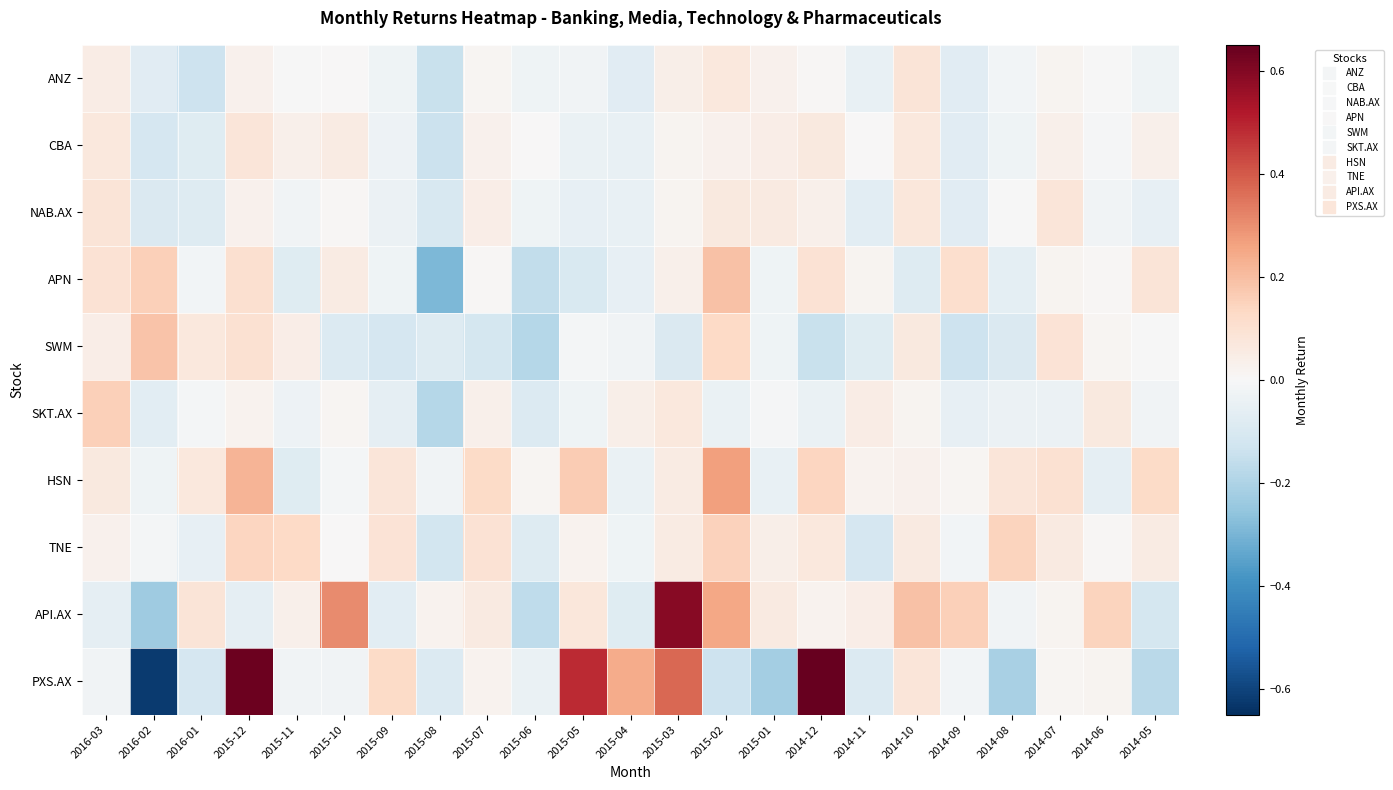

Reading right to left, what are all the values shown in this chart?

ANZ: 2014-05=-0.0	2014-06=-0.0	2014-07=0.0	2014-08=-0.0	2014-09=-0.1	2014-10=0.1	2014-11=-0.0	2014-12=0.0	2015-01=0.0	2015-02=0.1	2015-03=0.0	2015-04=-0.1	2015-05=-0.0	2015-06=-0.0	2015-07=0.0	2015-08=-0.1	2015-09=-0.0	2015-10=0.0	2015-11=-0.0	2015-12=0.0	2016-01=-0.1	2016-02=-0.1	2016-03=0.0
CBA: 2014-05=0.0	2014-06=-0.0	2014-07=0.0	2014-08=-0.0	2014-09=-0.1	2014-10=0.1	2014-11=0.0	2014-12=0.1	2015-01=0.0	2015-02=0.0	2015-03=0.0	2015-04=-0.0	2015-05=-0.0	2015-06=0.0	2015-07=0.0	2015-08=-0.1	2015-09=-0.0	2015-10=0.1	2015-11=0.0	2015-12=0.1	2016-01=-0.1	2016-02=-0.1	2016-03=0.1
NAB.AX: 2014-05=-0.1	2014-06=-0.0	2014-07=0.1	2014-08=-0.0	2014-09=-0.1	2014-10=0.1	2014-11=-0.1	2014-12=0.0	2015-01=0.1	2015-02=0.1	2015-03=0.0	2015-04=-0.0	2015-05=-0.1	2015-06=-0.0	2015-07=0.0	2015-08=-0.1	2015-09=-0.0	2015-10=0.0	2015-11=-0.0	2015-12=0.0	2016-01=-0.1	2016-02=-0.1	2016-03=0.1
APN: 2014-05=0.1	2014-06=0.0	2014-07=0.0	2014-08=-0.1	2014-09=0.1	2014-10=-0.1	2014-11=0.0	2014-12=0.1	2015-01=-0.0	2015-02=0.2	2015-03=0.0	2015-04=-0.1	2015-05=-0.1	2015-06=-0.2	2015-07=0.0	2015-08=-0.3	2015-09=-0.0	2015-10=0.1	2015-11=-0.1	2015-12=0.1	2016-01=-0.0	2016-02=0.2	2016-03=0.1
SWM: 2014-05=-0.0	2014-06=0.0	2014-07=0.1	2014-08=-0.1	2014-09=-0.1	2014-10=0.1	2014-11=-0.1	2014-12=-0.1	2015-01=-0.0	2015-02=0.1	2015-03=-0.1	2015-04=-0.0	2015-05=-0.0	2015-06=-0.2	2015-07=-0.1	2015-08=-0.1	2015-09=-0.1	2015-10=-0.1	2015-11=0.0	2015-12=0.1	2016-01=0.1	2016-02=0.2	2016-03=0.0
SKT.AX: 2014-05=-0.0	2014-06=0.1	2014-07=-0.0	2014-08=-0.0	2014-09=-0.1	2014-10=0.0	2014-11=0.0	2014-12=-0.0	2015-01=-0.0	2015-02=-0.0	2015-03=0.1	2015-04=0.0	2015-05=-0.0	2015-06=-0.1	2015-07=0.0	2015-08=-0.2	2015-09=-0.1	2015-10=0.0	2015-11=-0.0	2015-12=0.0	2016-01=-0.0	2016-02=-0.1	2016-03=0.2
HSN: 2014-05=0.1	2014-06=-0.1	2014-07=0.1	2014-08=0.1	2014-09=0.0	2014-10=0.0	2014-11=0.0	2014-12=0.1	2015-01=-0.0	2015-02=0.3	2015-03=0.1	2015-04=-0.0	2015-05=0.2	2015-06=0.0	2015-07=0.1	2015-08=-0.0	2015-09=0.1	2015-10=-0.0	2015-11=-0.1	2015-12=0.2	2016-01=0.1	2016-02=-0.0	2016-03=0.1
TNE: 2014-05=0.1	2014-06=0.0	2014-07=0.1	2014-08=0.1	2014-09=-0.0	2014-10=0.1	2014-11=-0.1	2014-12=0.1	2015-01=0.0	2015-02=0.2	2015-03=0.1	2015-04=-0.0	2015-05=0.0	2015-06=-0.1	2015-07=0.1	2015-08=-0.1	2015-09=0.1	2015-10=0.0	2015-11=0.1	2015-12=0.1	2016-01=-0.1	2016-02=-0.0	2016-03=0.0
API.AX: 2014-05=-0.1	2014-06=0.1	2014-07=0.0	2014-08=-0.0	2014-09=0.2	2014-10=0.2	2014-11=0.0	2014-12=0.0	2015-01=0.1	2015-02=0.3	2015-03=0.6	2015-04=-0.1	2015-05=0.1	2015-06=-0.2	2015-07=0.1	2015-08=0.0	2015-09=-0.1	2015-10=0.3	2015-11=0.0	2015-12=-0.1	2016-01=0.1	2016-02=-0.2	2016-03=-0.1
PXS.AX: 2014-05=-0.2	2014-06=0.0	2014-07=0.0	2014-08=-0.2	2014-09=-0.0	2014-10=0.1	2014-11=-0.1	2014-12=1.6	2015-01=-0.2	2015-02=-0.1	2015-03=0.4	2015-04=0.2	2015-05=0.5	2015-06=-0.0	2015-07=0.0	2015-08=-0.1	2015-09=0.1	2015-10=-0.0	2015-11=-0.0	2015-12=0.6	2016-01=-0.1	2016-02=-0.6	2016-03=-0.0